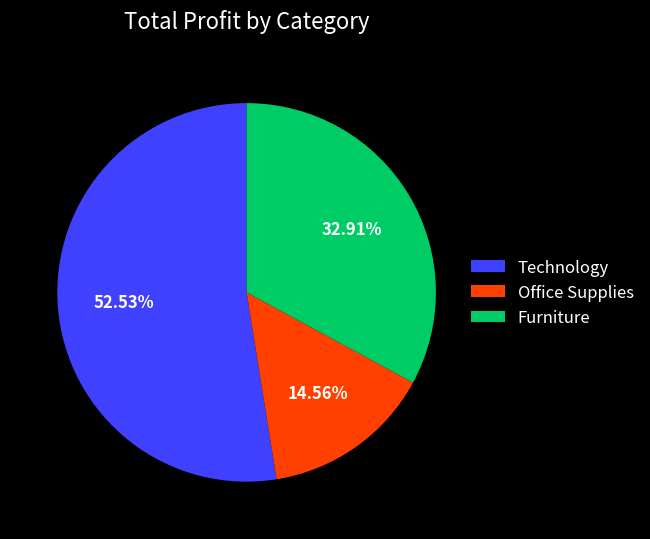

Rank the categories by value from lowest to highest.

Office Supplies, Furniture, Technology